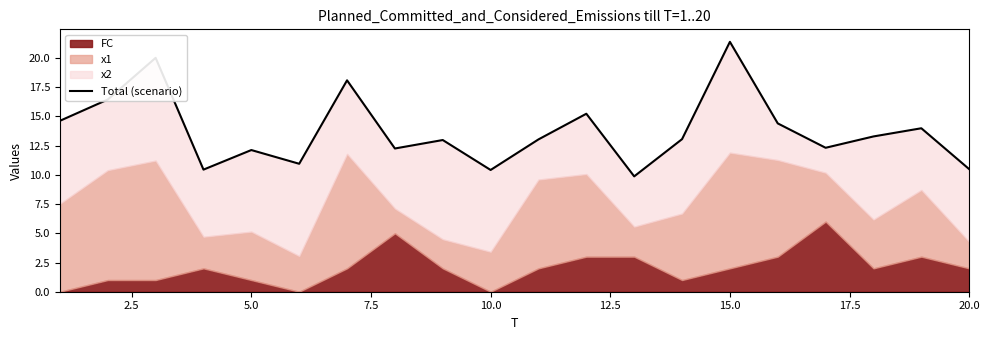

What is the average value?

13.8